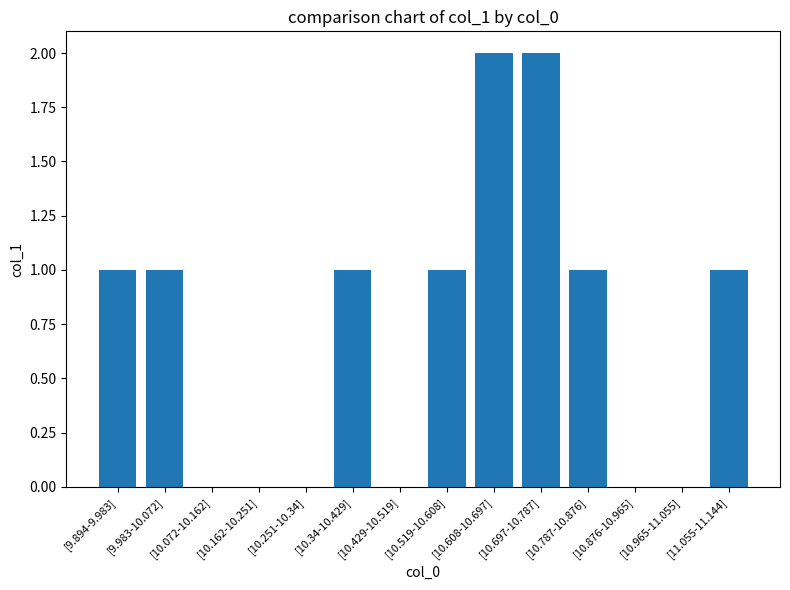

Approximately how many times larger is the value at [11.055-11.144] compared to [9.894-9.983]?

1.0